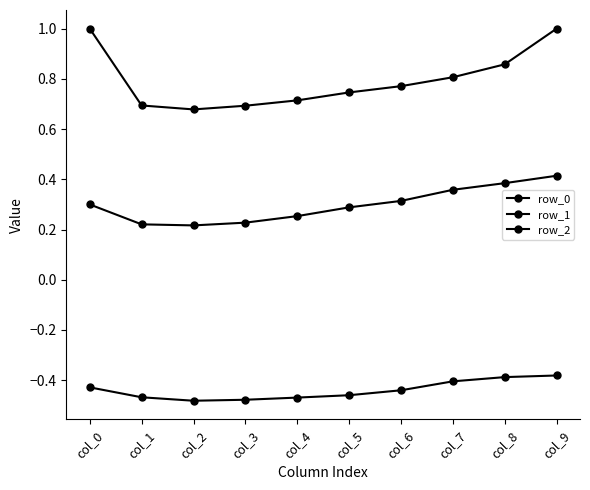

Which has a higher value, col_3 or col_8?

col_8